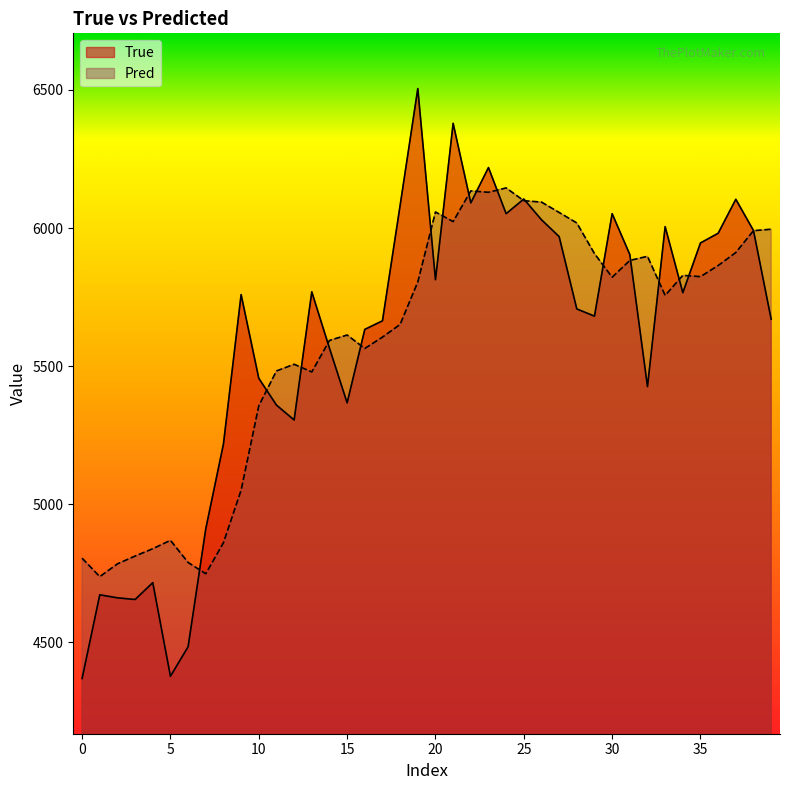

Where does the Pred series first go above 5804?

19